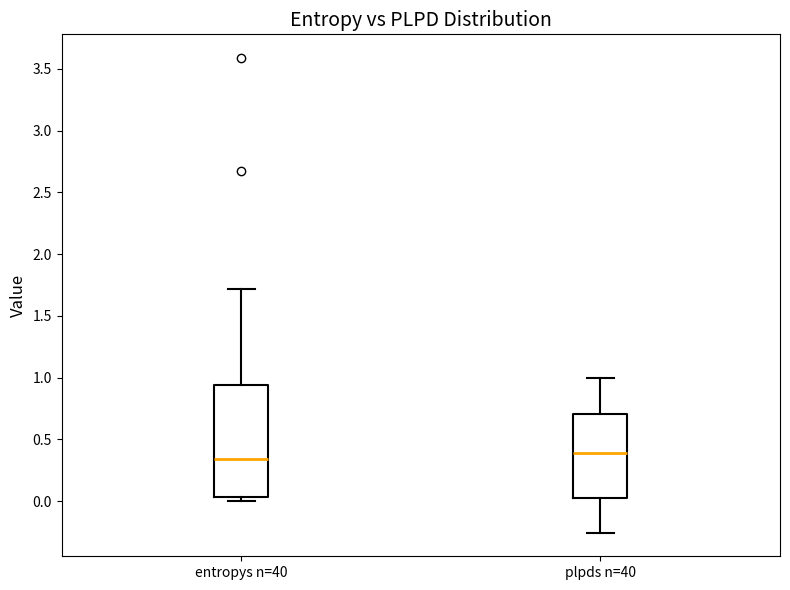

Which box is the tallest, from its lower edge to its upper edge?

entropys n=40